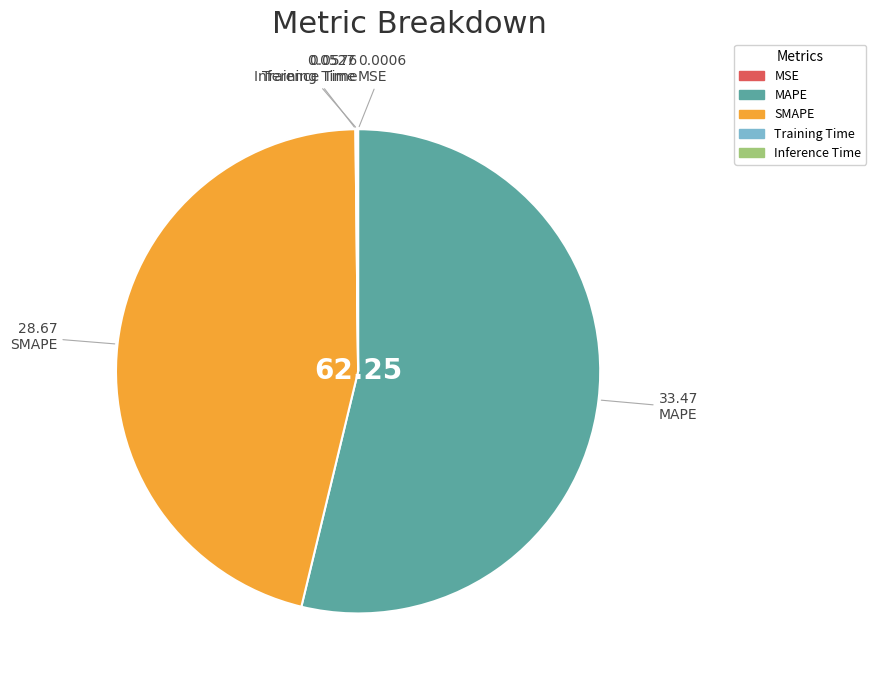

Which category accounts for the majority?

MAPE